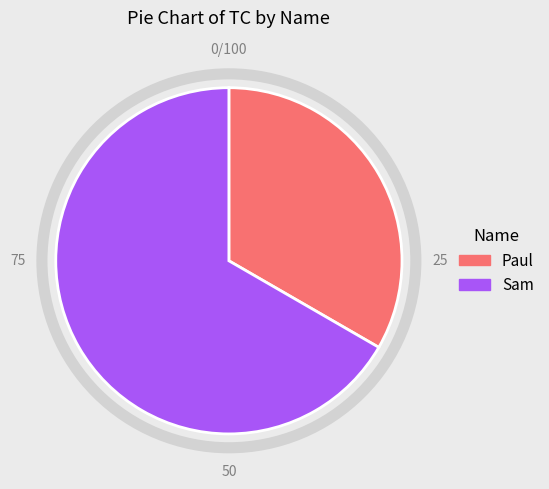

What is the largest slice in the pie chart?

Sam